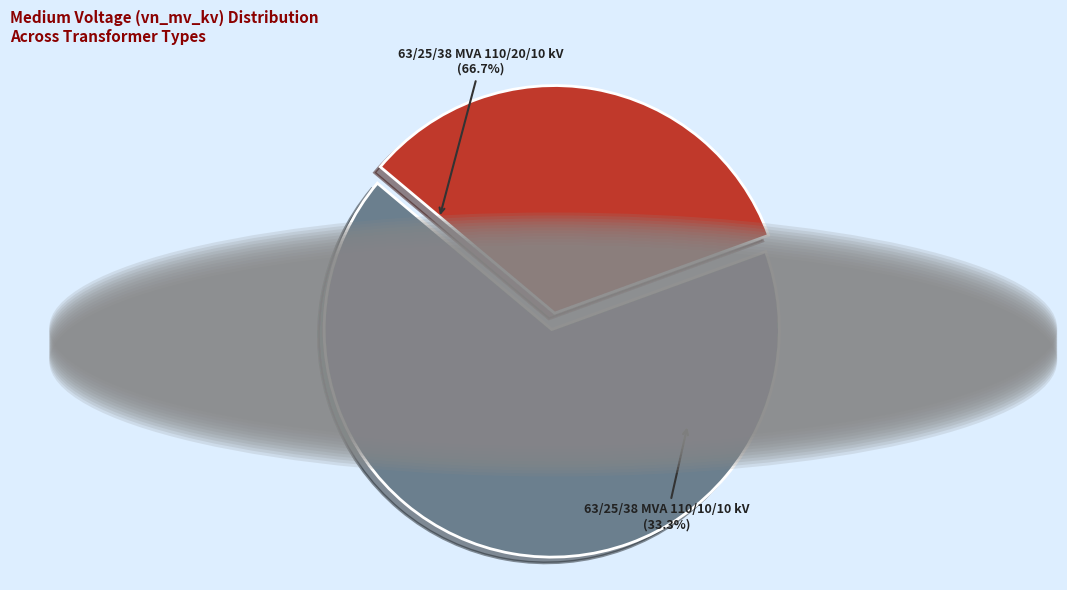

The 63/25/38 MVA 110/10/10 kV slice represents 33% of the pie. True or false?

True